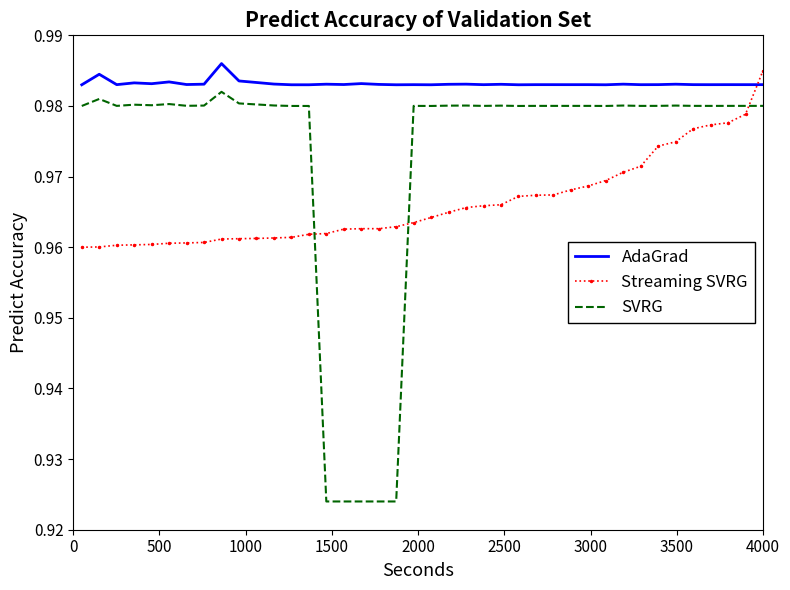

How many series are shown in this chart?

3